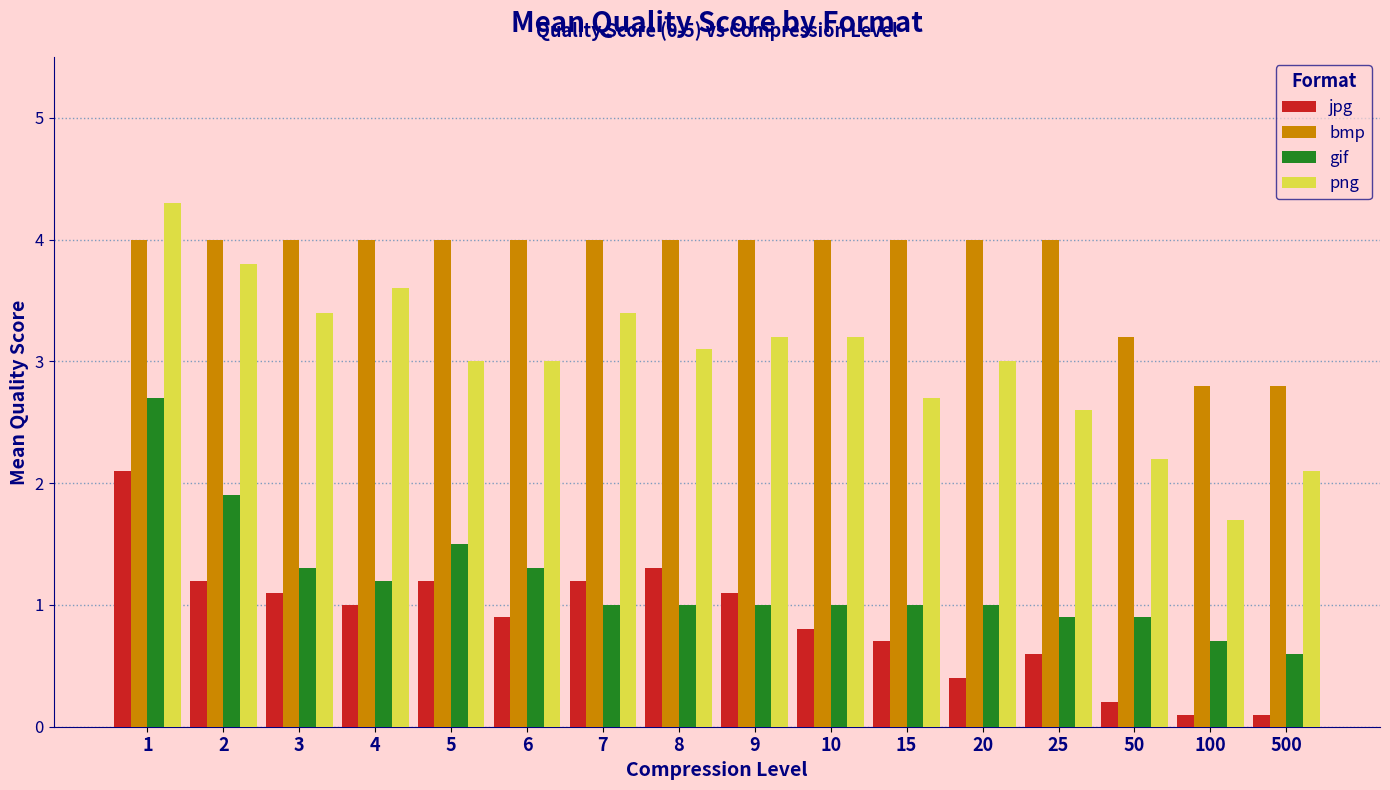

Is the value of png at 7 greater than the value of gif at 3?

Yes